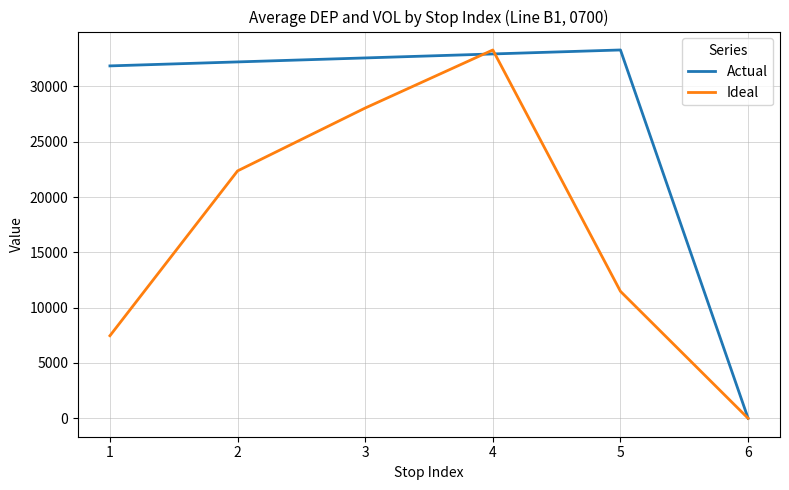

What is the difference between the highest and lowest values at 3?

4528.2